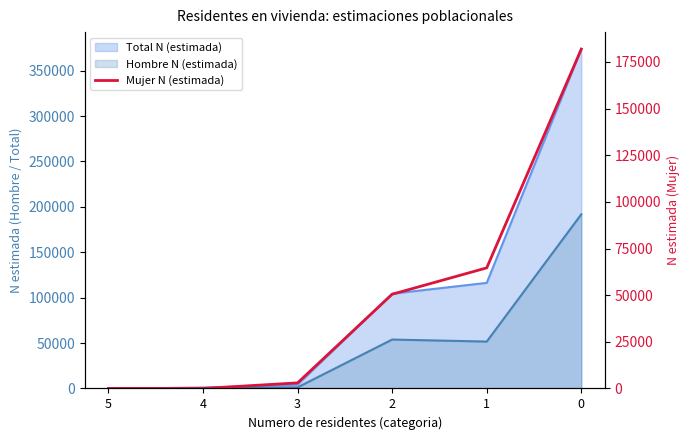

Rank the categories by value from lowest to highest.

5, 4, 3, 2, 1, 0